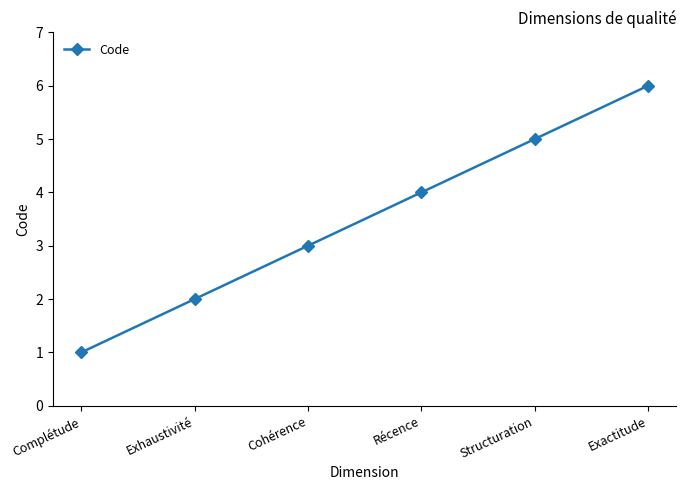

Rank the categories by value from lowest to highest.

Complétude, Exhaustivité, Cohérence, Récence, Structuration, Exactitude